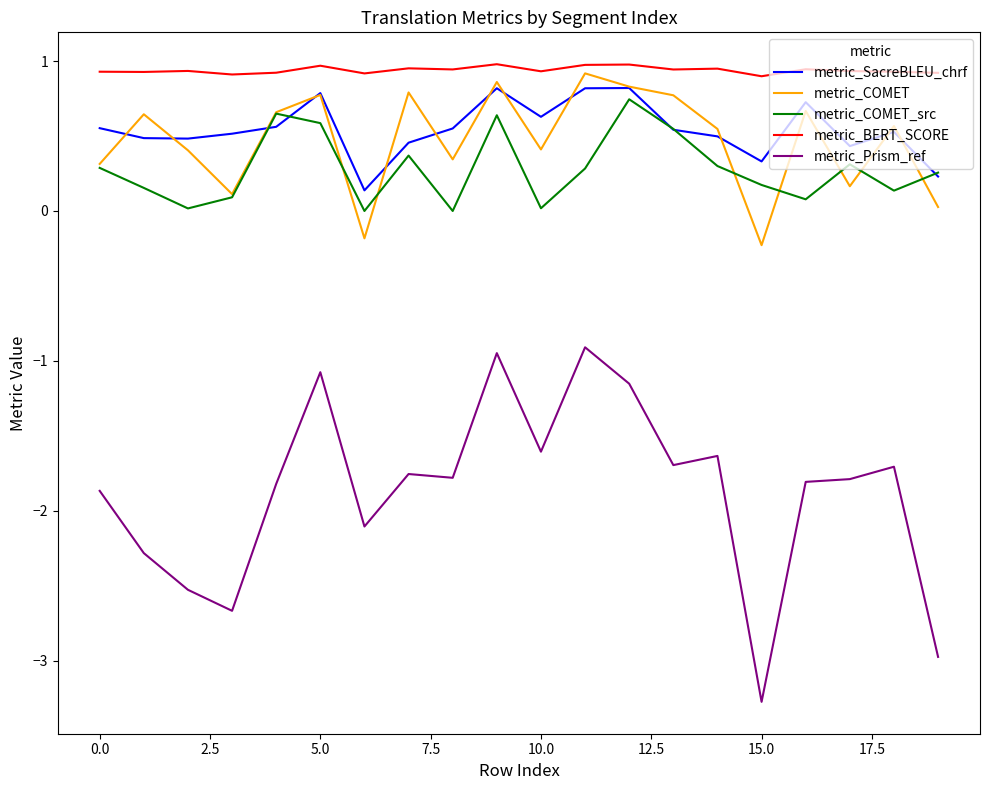

True or false: metric_COMET_src and metric_BERT_SCORE cross at least once.

False